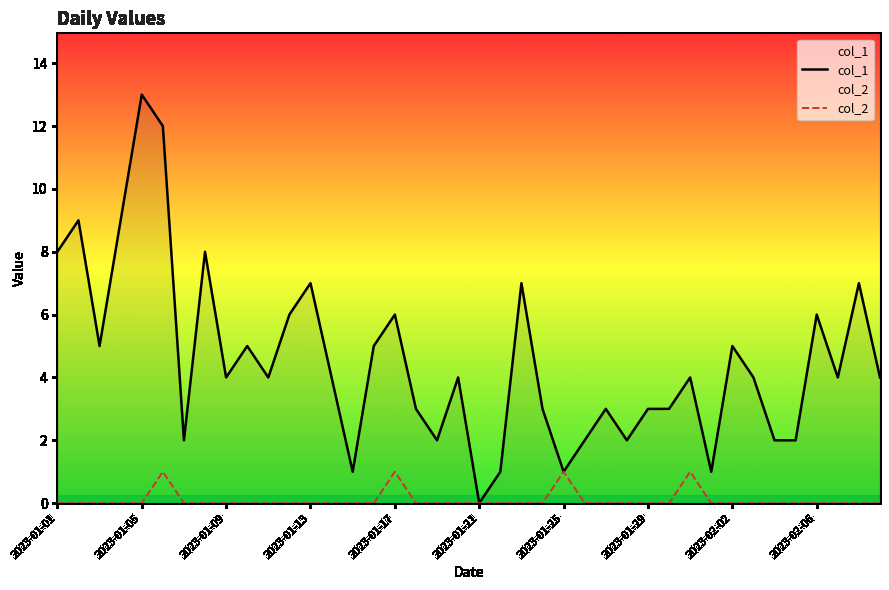

Reading right to left, what are all the values shown in this chart?

col_1: 4	7	4	6	2	2	4	5	1	4	3	3	2	3	2	1	3	7	1	0	4	2	3	6	5	1	4	7	6	4	5	4	8	2	12	13	9	5	9	8
col_2: 0	0	0	0	0	0	0	0	0	1	0	0	0	0	0	1	0	0	0	0	0	0	0	1	0	0	0	0	0	0	0	0	0	0	1	0	0	0	0	0